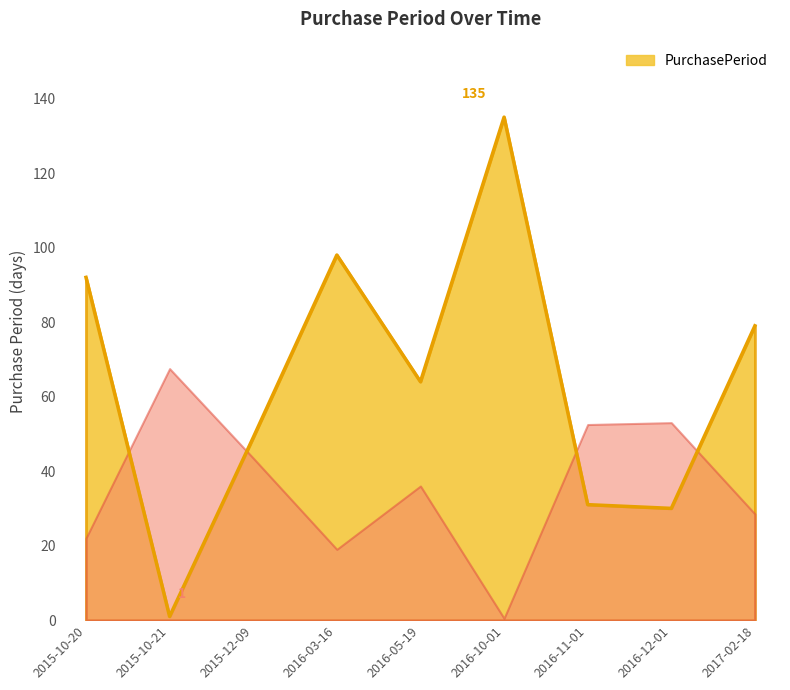

What is the maximum value shown in the chart?

135